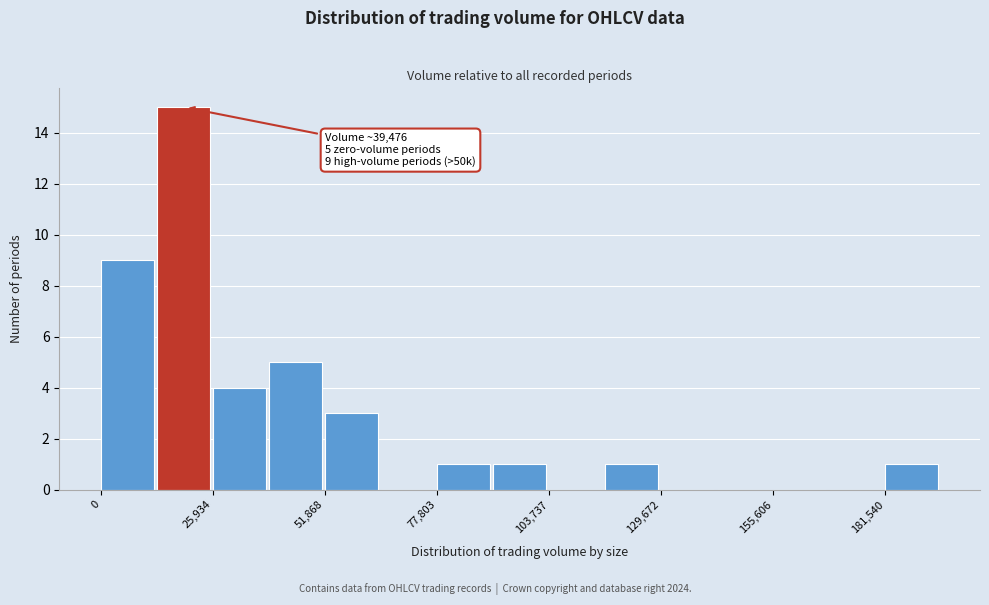

Read against the x-axis, roughly where is the centre of the tallest bar?

20000